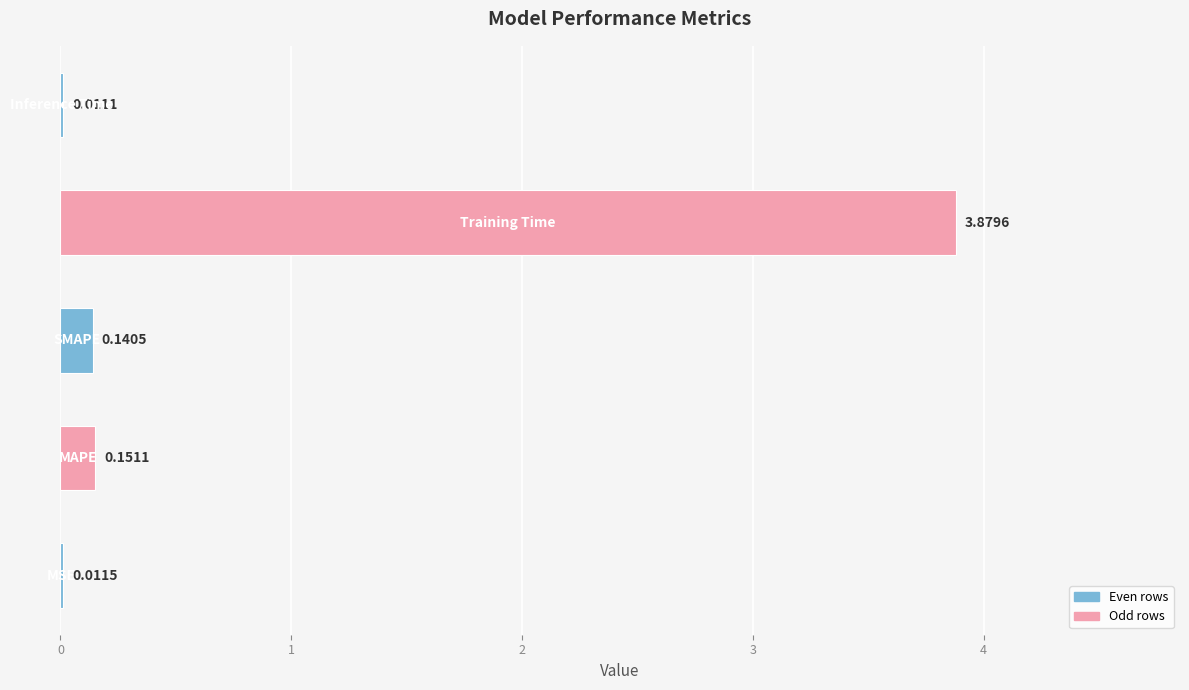

How many categories are shown in the chart?

5